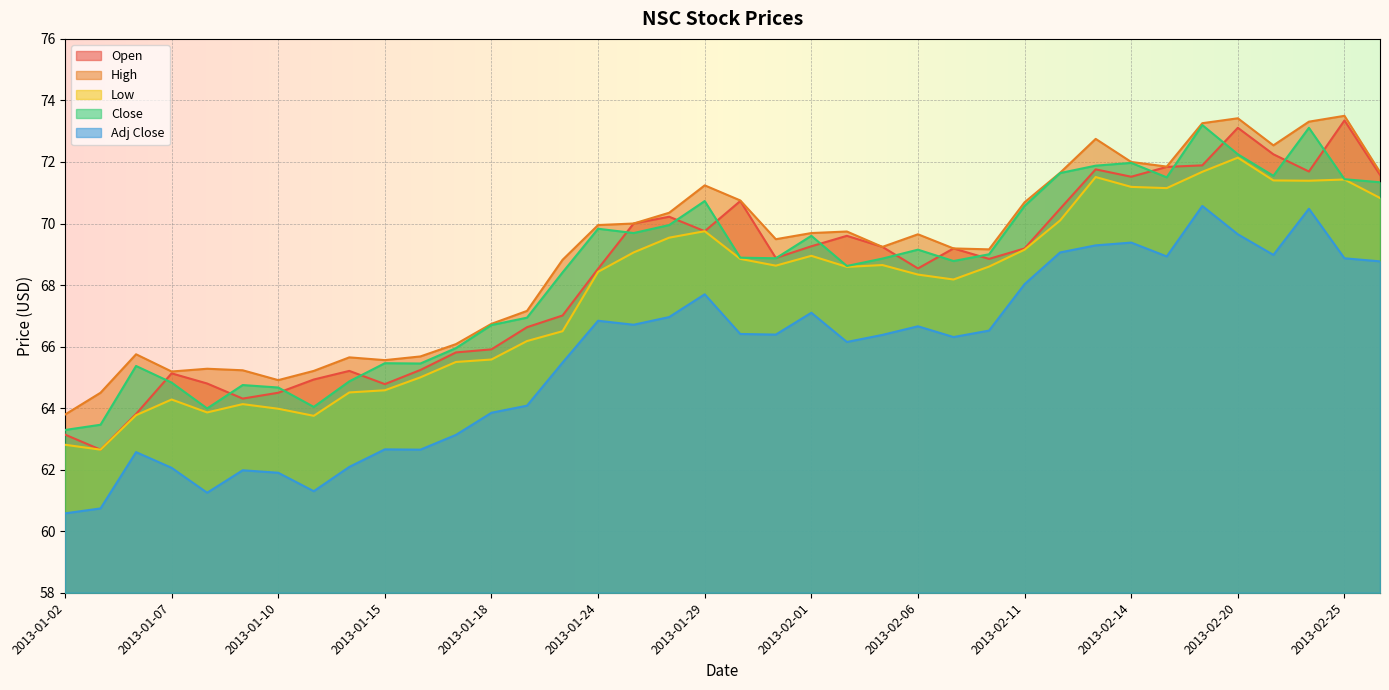

At which category does Open reach its first local peak?

2013-01-07